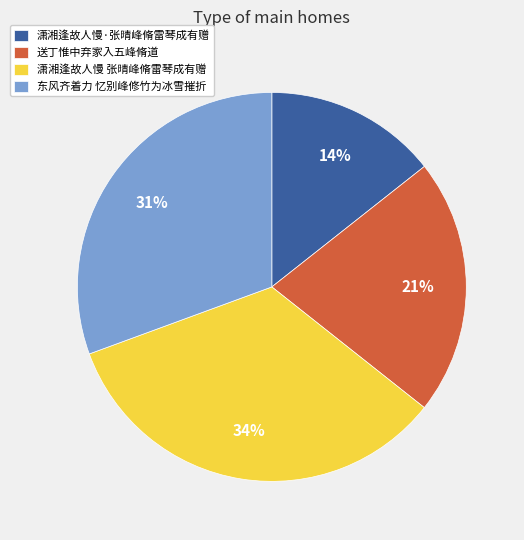

To the nearest percent, what is the average slice percentage?

25%